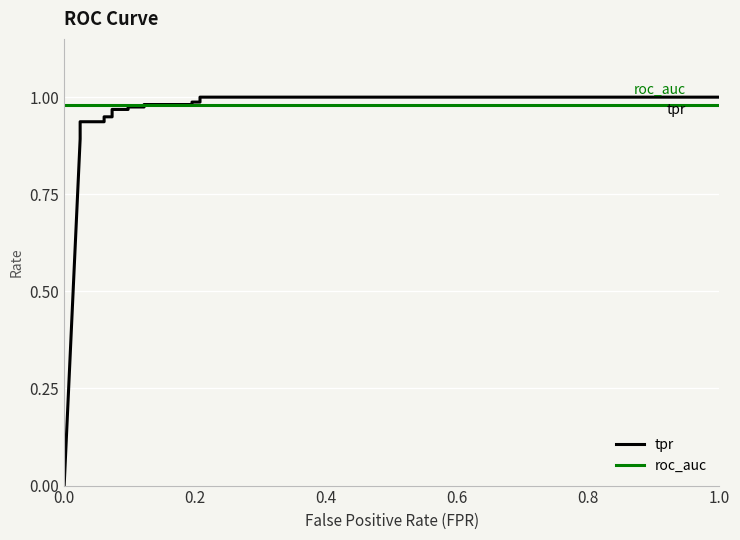

Rank the series by their maximum value, from lowest to highest.

roc_auc, tpr